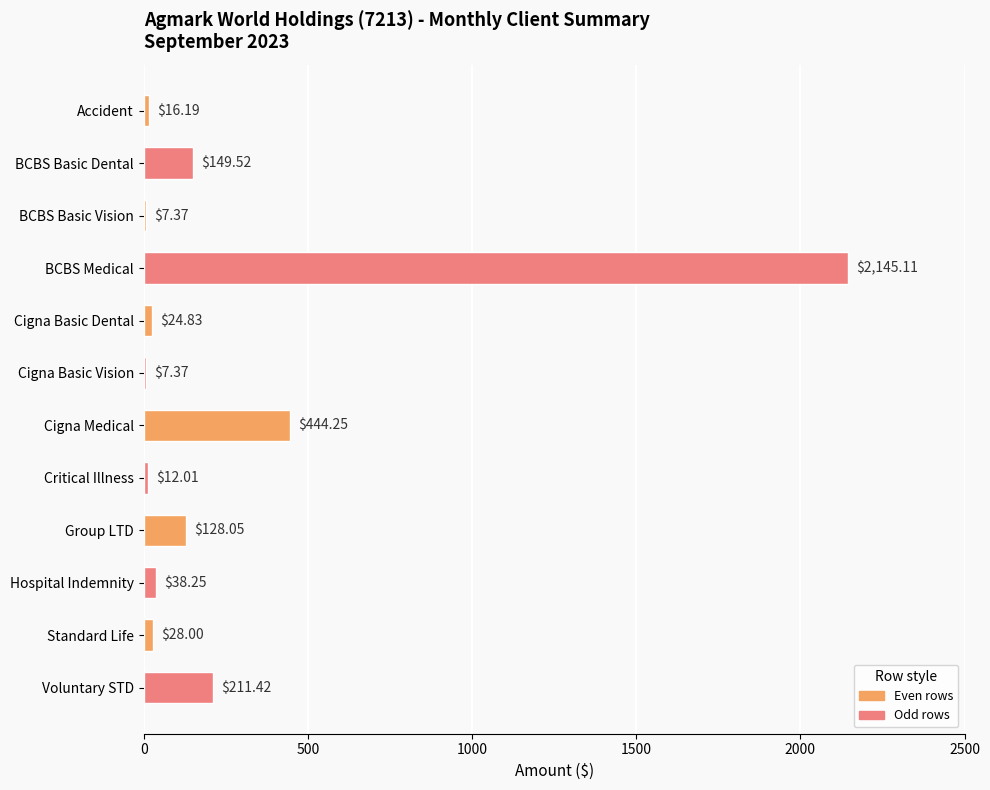

What is the change in value from BCBS Medical to Hospital Indemnity?

-2106.9